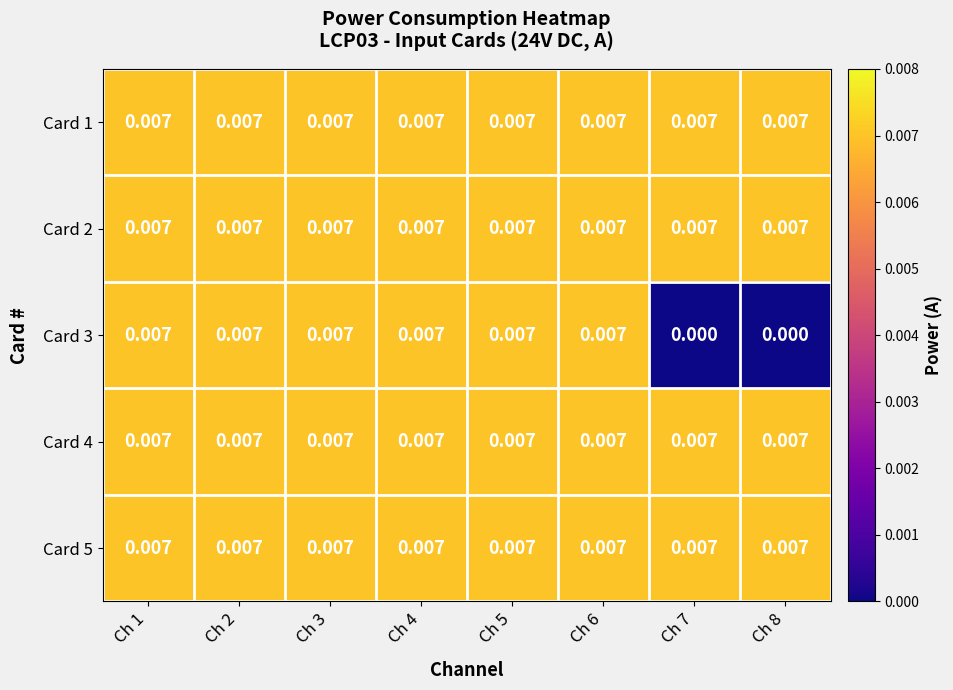

Which series has the widest spread of values?

Card 3